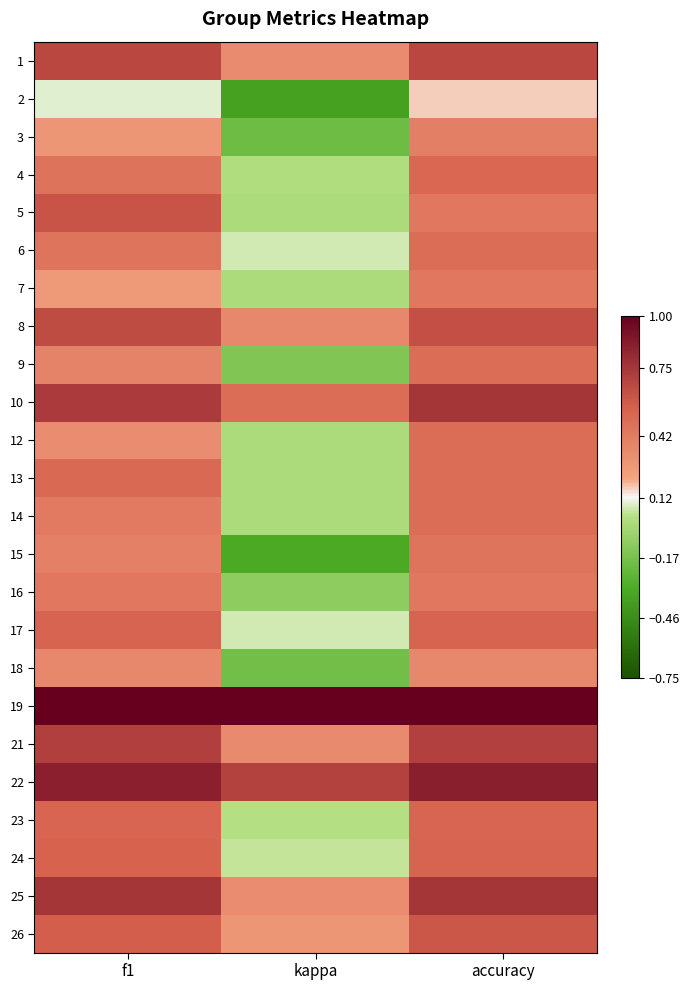

Reading right to left, transcribe all the data shown in this chart.

1: accuracy=0.7	kappa=0.3	f1=0.7
2: accuracy=0.2	kappa=-0.4	f1=0.1
3: accuracy=0.4	kappa=-0.2	f1=0.3
4: accuracy=0.5	kappa=0.0	f1=0.5
5: accuracy=0.4	kappa=0.0	f1=0.6
6: accuracy=0.5	kappa=0.1	f1=0.5
7: accuracy=0.4	kappa=0.0	f1=0.3
8: accuracy=0.6	kappa=0.4	f1=0.6
9: accuracy=0.5	kappa=-0.1	f1=0.4
10: accuracy=0.8	kappa=0.5	f1=0.7
12: accuracy=0.5	kappa=0.0	f1=0.3
13: accuracy=0.5	kappa=0.0	f1=0.5
14: accuracy=0.5	kappa=0.0	f1=0.4
15: accuracy=0.5	kappa=-0.3	f1=0.4
16: accuracy=0.4	kappa=-0.1	f1=0.4
17: accuracy=0.5	kappa=0.1	f1=0.5
18: accuracy=0.4	kappa=-0.2	f1=0.4
19: accuracy=1.0	kappa=1.0	f1=1.0
21: accuracy=0.7	kappa=0.3	f1=0.7
22: accuracy=0.9	kappa=0.7	f1=0.9
23: accuracy=0.5	kappa=0.0	f1=0.5
24: accuracy=0.5	kappa=0.1	f1=0.5
25: accuracy=0.8	kappa=0.3	f1=0.8
26: accuracy=0.6	kappa=0.3	f1=0.6